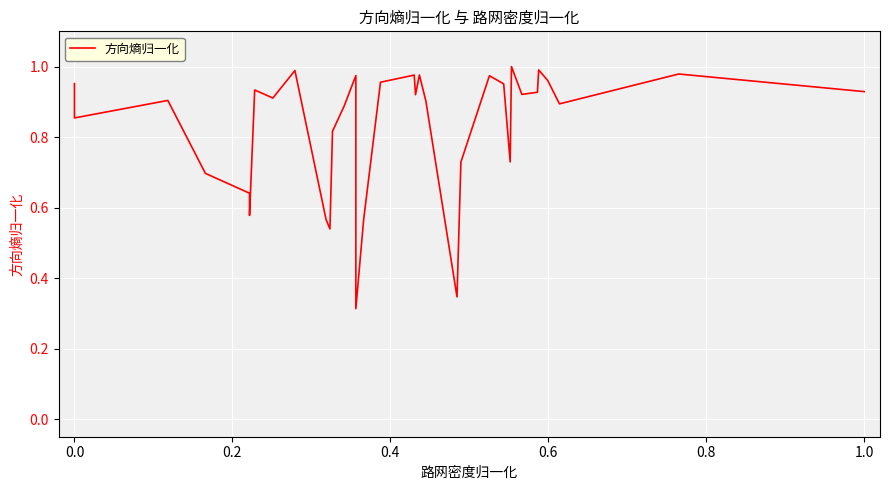

What is the maximum value shown in the chart?

1.0